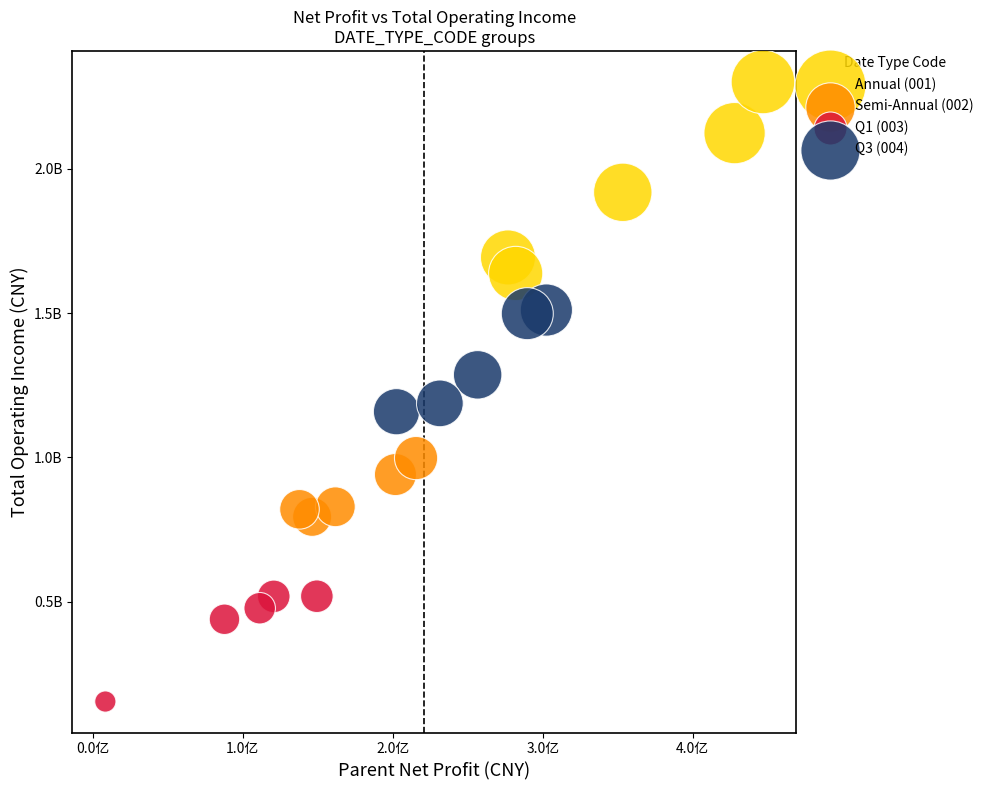

Which series contains the lowest Y value?

Q1 (003)